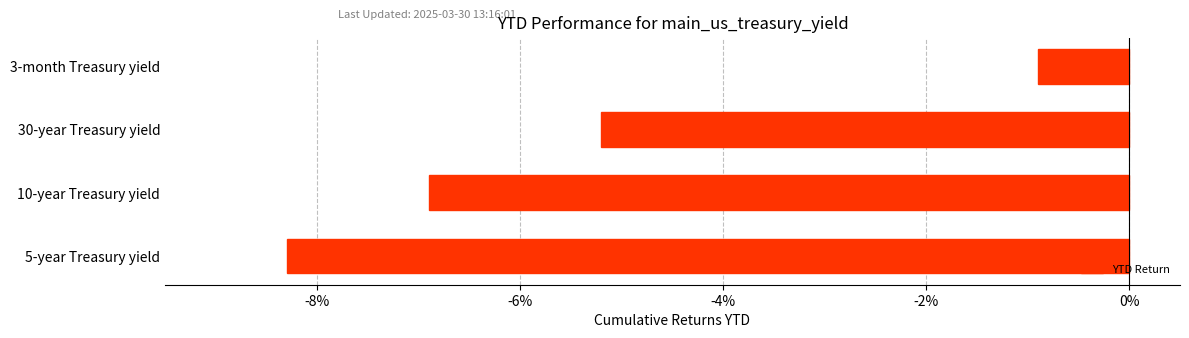

What value does the data have at 10-year Treasury yield?

-6.9